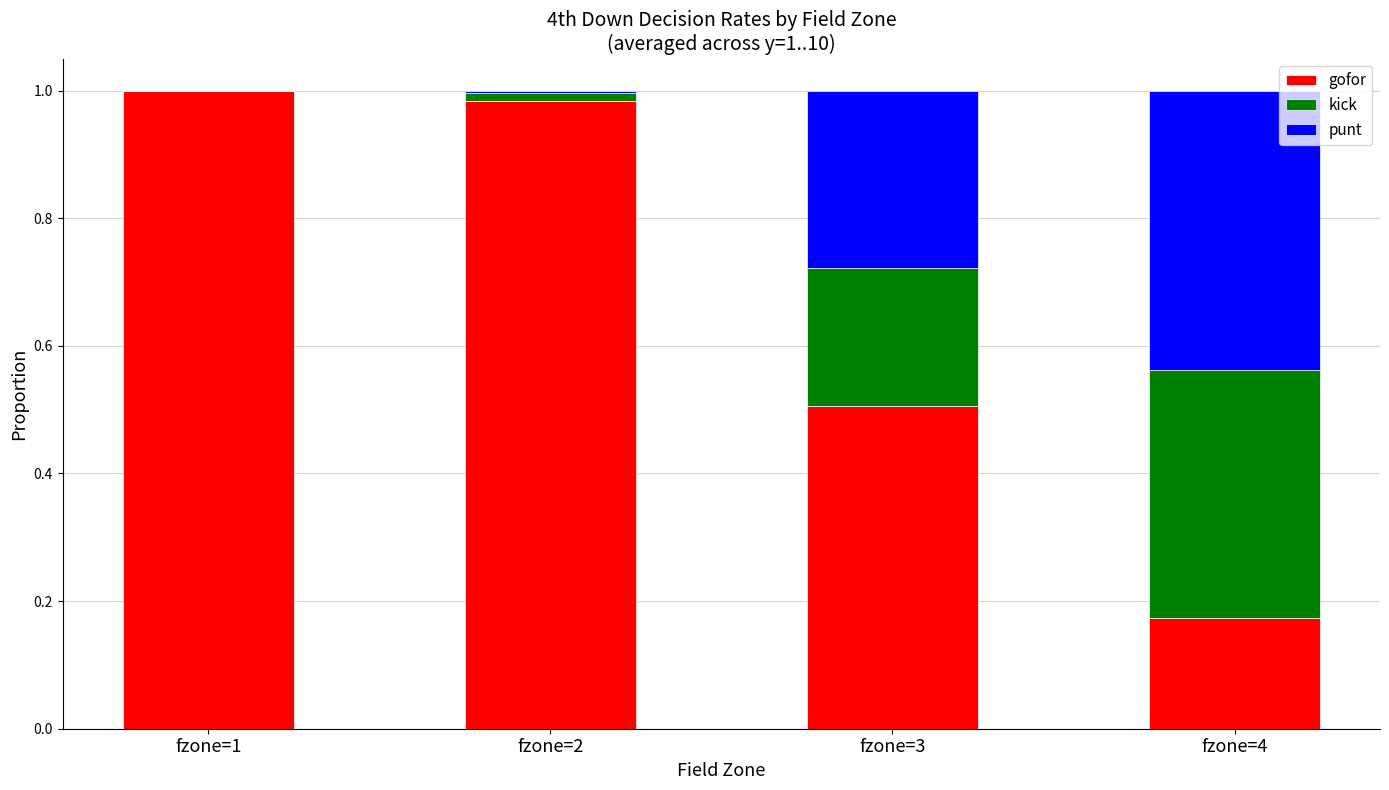

The value of gofor at fzone=1 is 1.4. True or false?

False